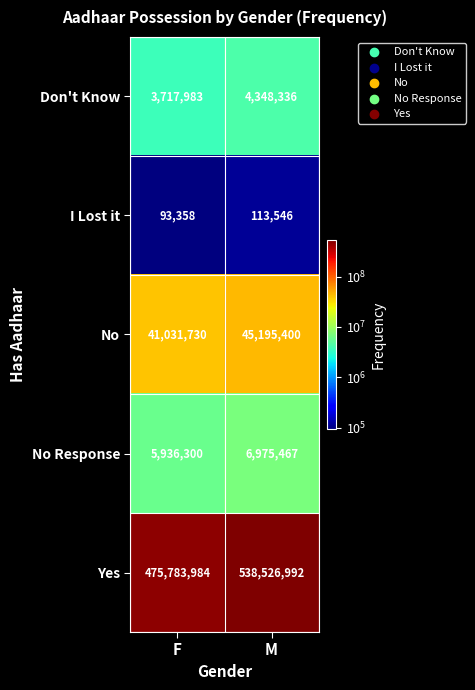

Reading left to right, list all the values displayed in this chart.

Don't Know: 3717983	4348336
I Lost it: 93358	113546
No: 41031730	45195400
No Response: 5936300	6975467
Yes: 475783984	538526992